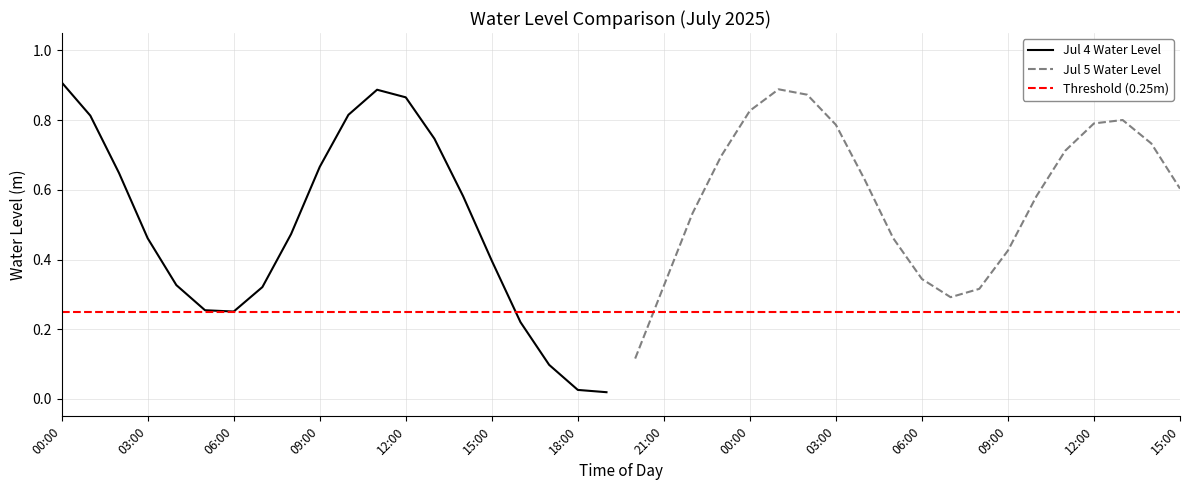

What is the sum of the values at 10:00 and 10:00?

1.4